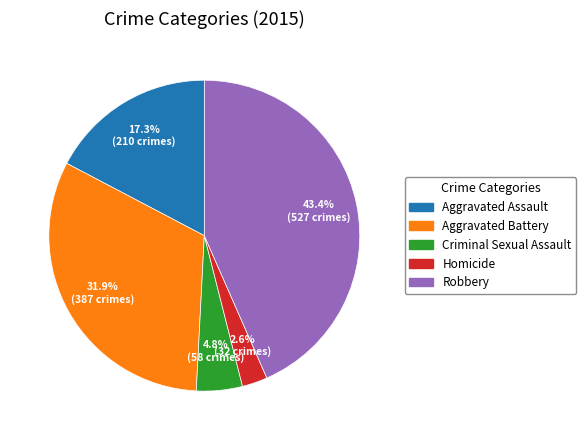

Is Criminal Sexual Assault the majority of the pie?

No